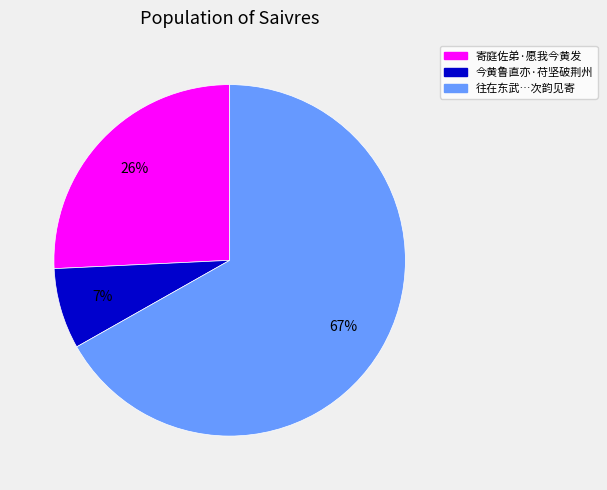

To the nearest percent, what is the average slice percentage?

33%